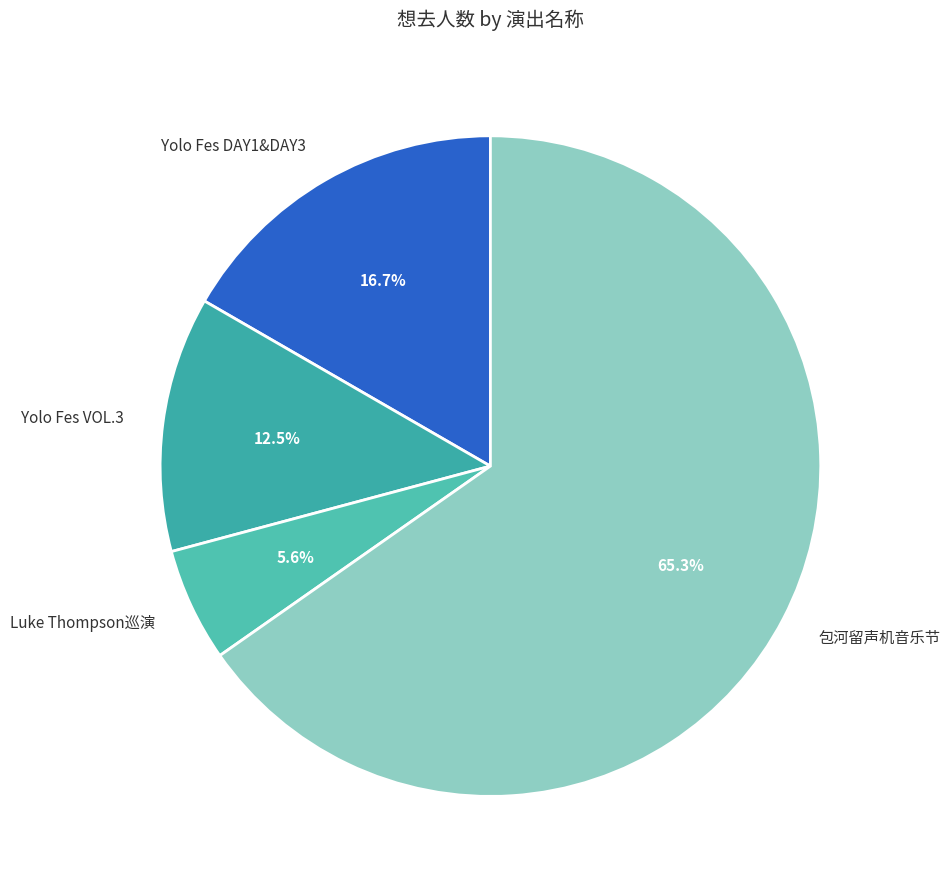

What is the ratio of the value at 包河留声机音乐节 to the value at Yolo Fes DAY1&DAY3?

3.9